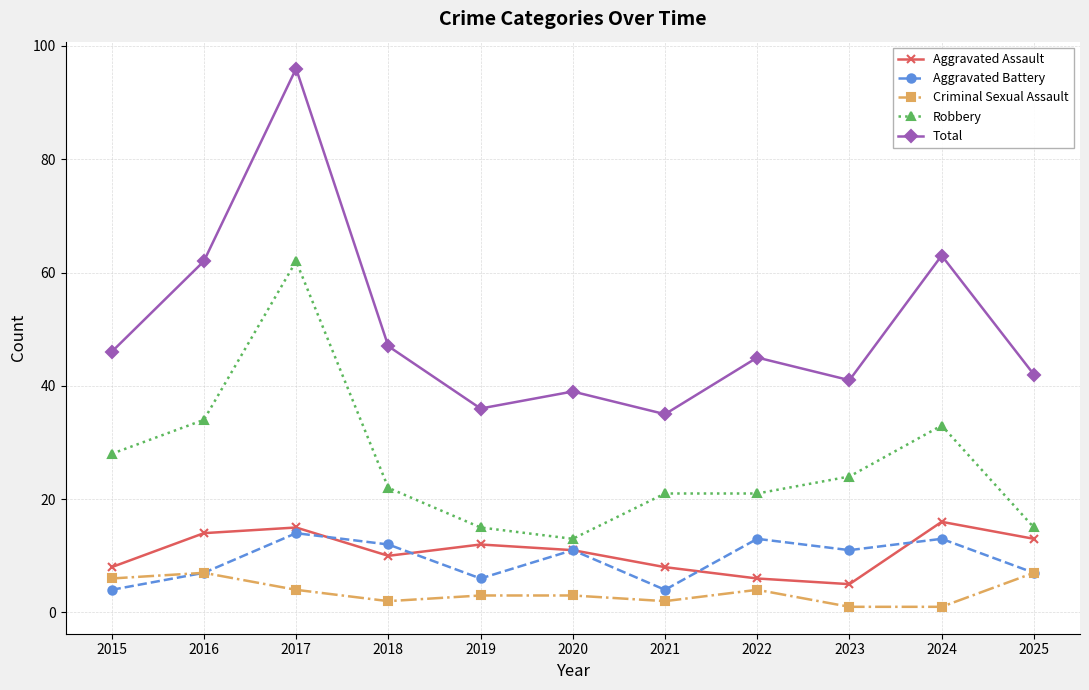

What is the minimum value for Aggravated Assault?

5